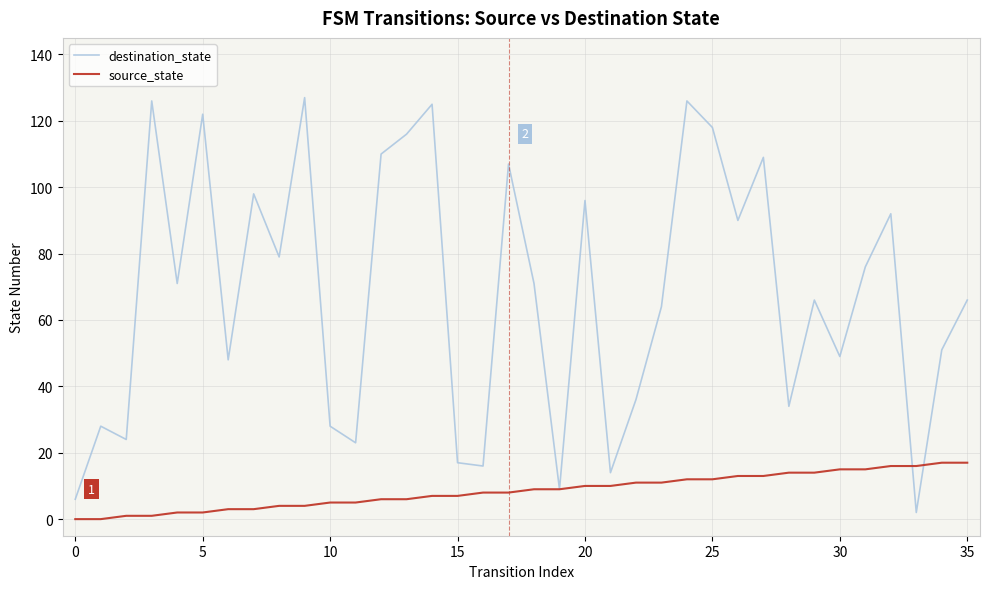

Rank the series by their maximum value, from highest to lowest.

destination_state, source_state